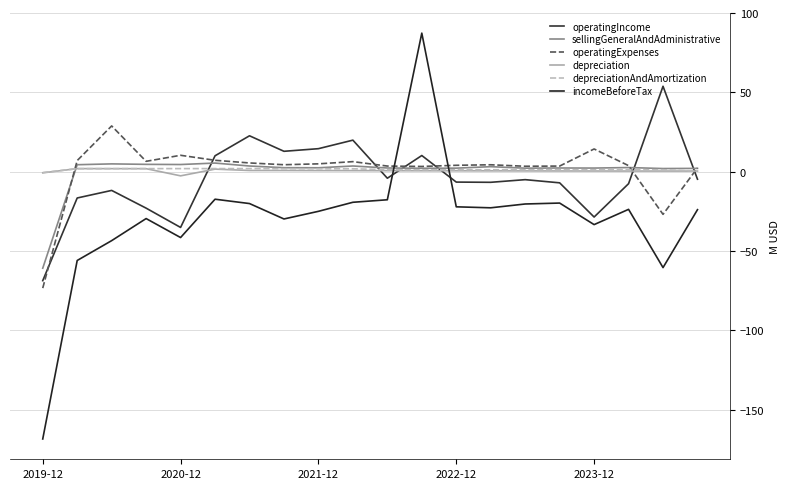

At which label is depreciationAndAmortization closest to 0?

19